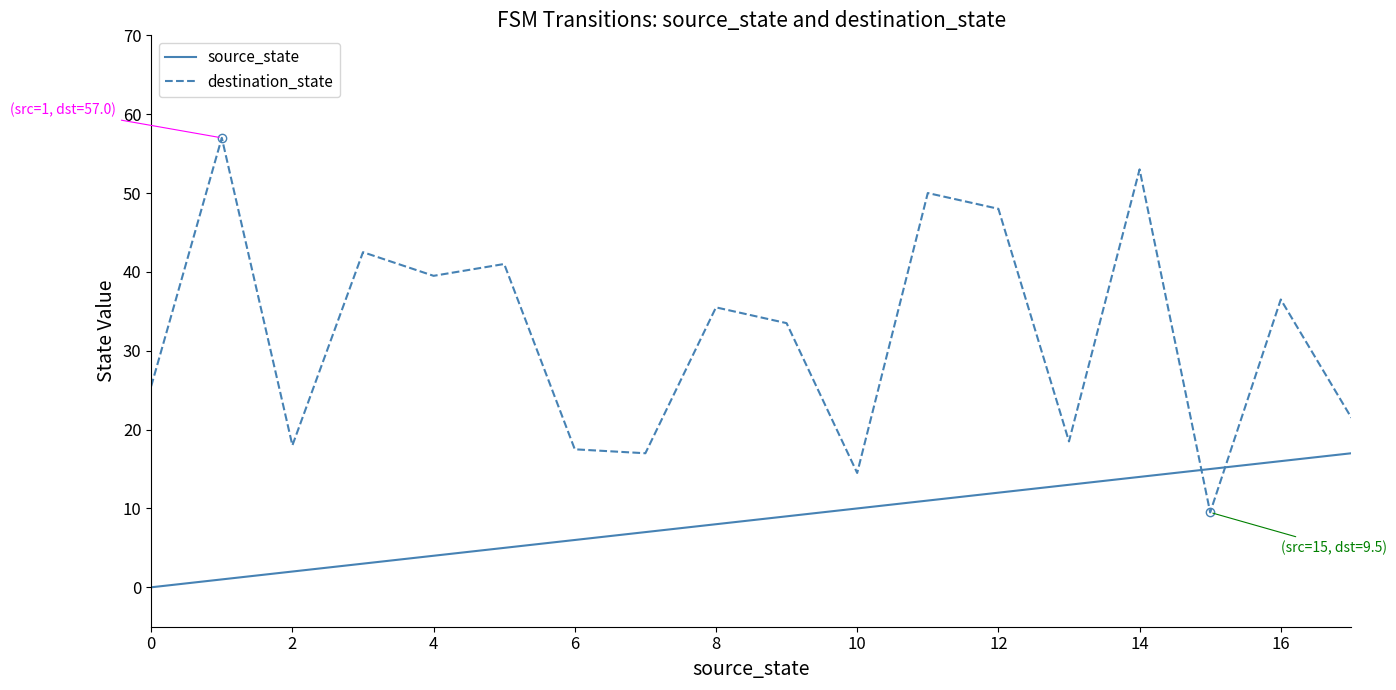

What are all the series names shown in the legend?

source_state, destination_state